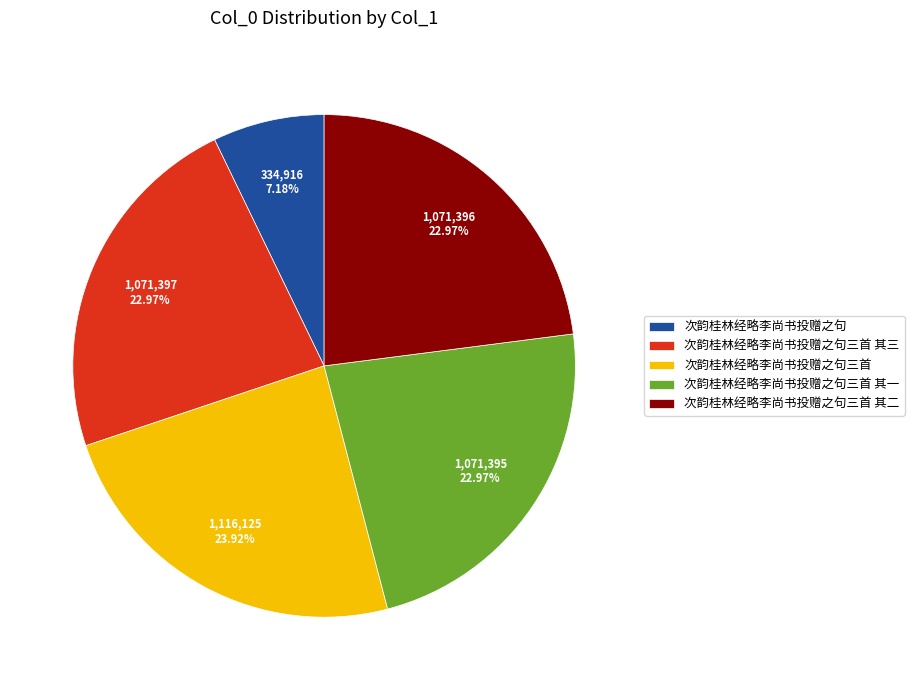

What percentage is the 次韵桂林经略李尚书投赠之句 slice, to the nearest percent?

7%